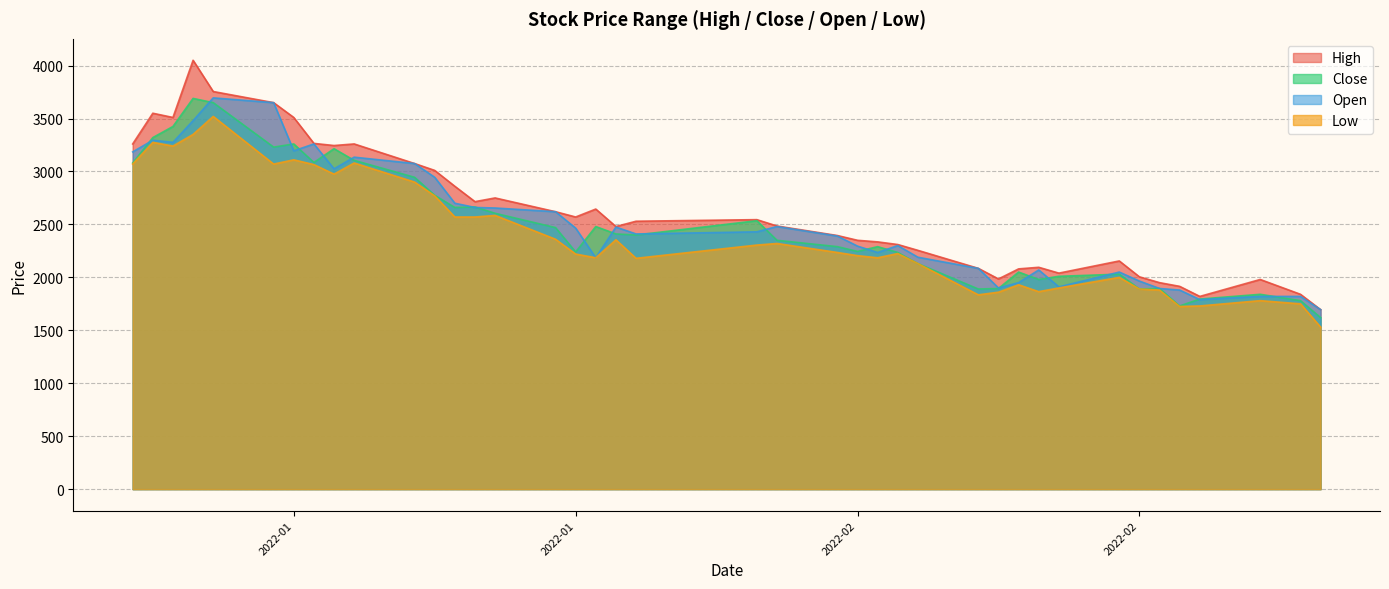

Between 2022-01-20 and 2022-01-25, which series saw the biggest shift?

Close